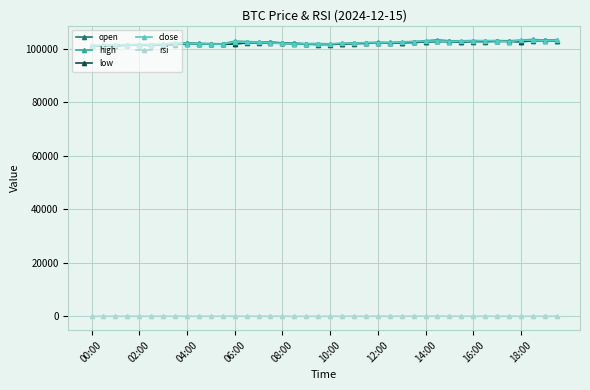

True or false: close has more than 1 points higher than both neighbors.

True